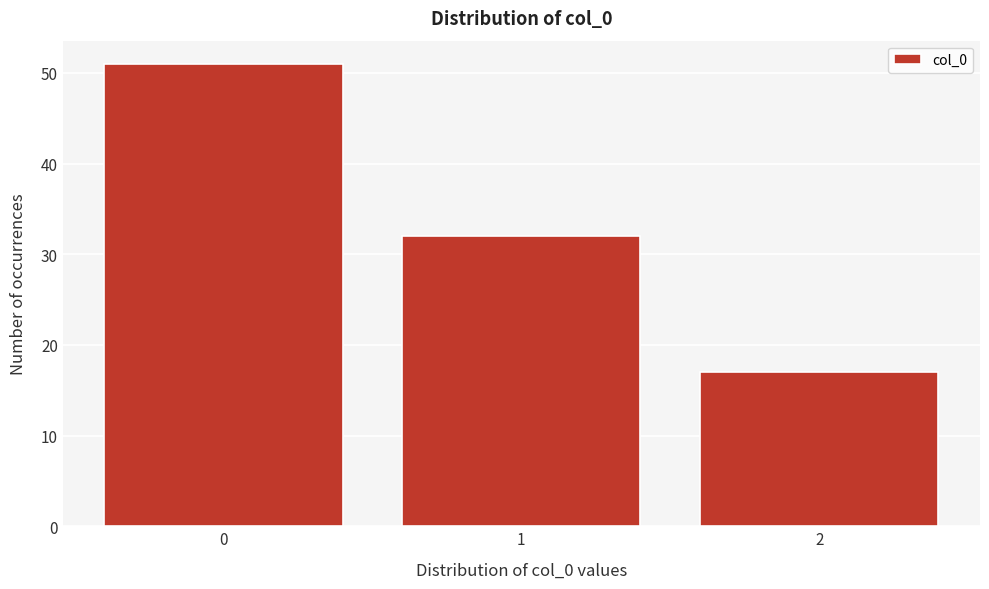

Reading right to left, transcribe all the data shown in this chart.

2=17	1=32	0=51